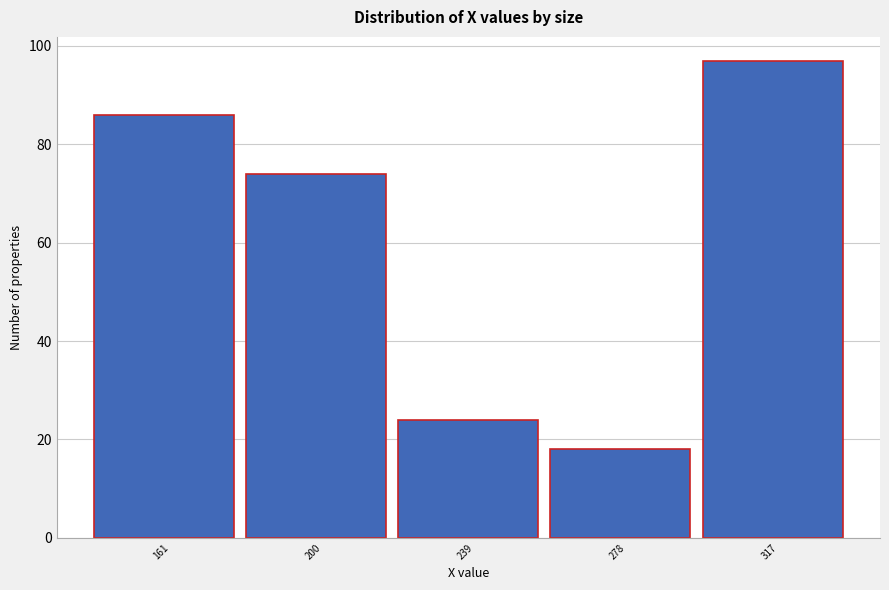

Reading left to right, extract all data points from this chart.

86	74	24	18	97